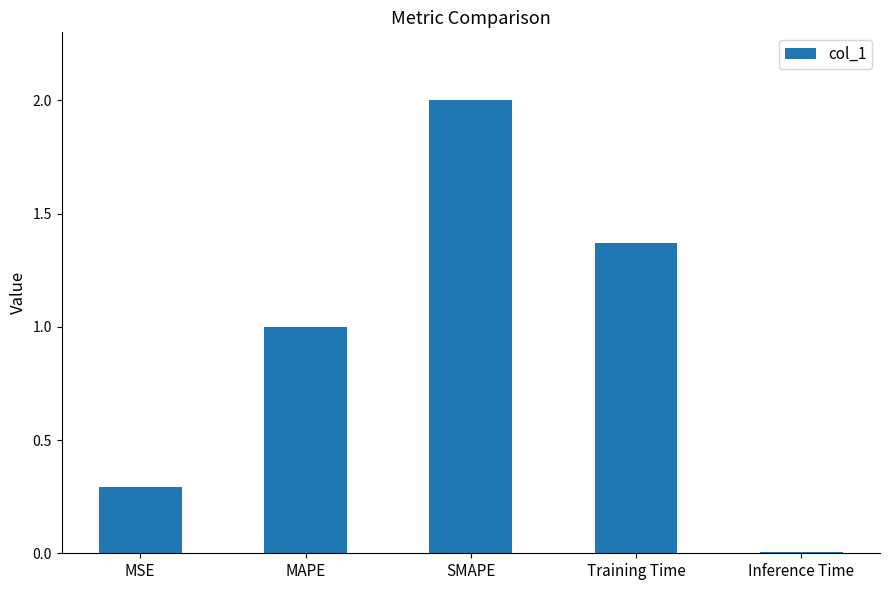

Which category has the lowest value across all series?

Inference Time